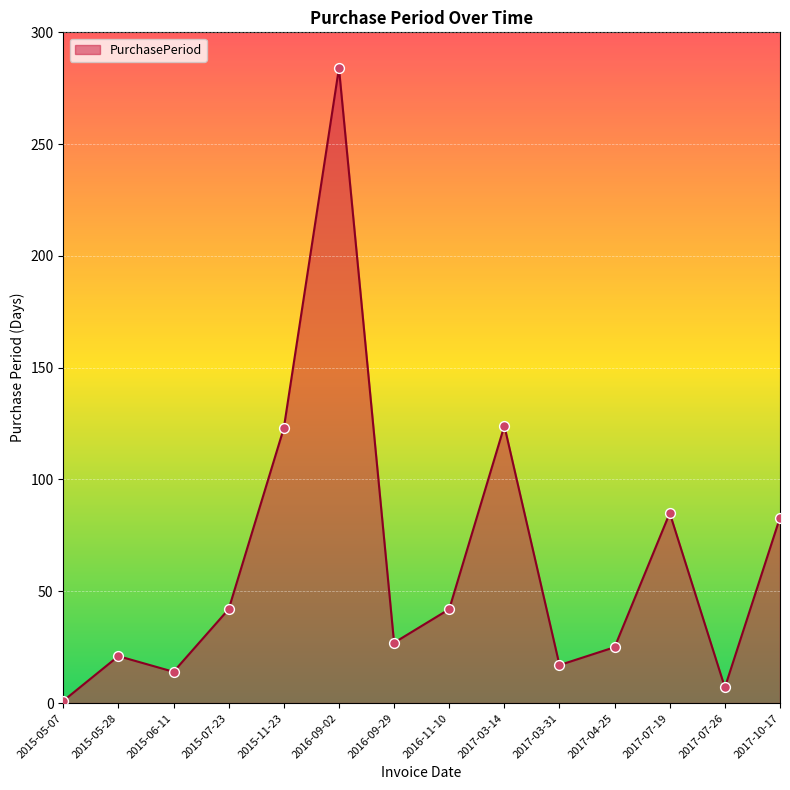

What is the change in value from 2017-03-31 to 2017-10-17?

+66